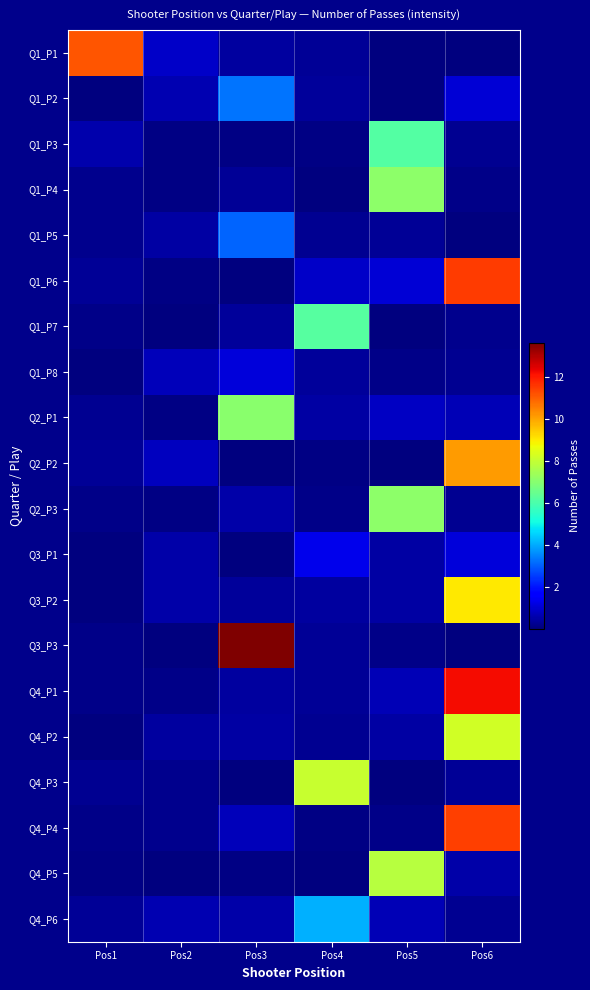

Reading left to right, transcribe all the data shown in this chart.

Q1_P1: Pos1=11.1	Pos2=0.9	Pos3=0.4	Pos4=0.3	Pos5=0.1	Pos6=0.1
Q1_P2: Pos1=0.0	Pos2=0.6	Pos3=3.3	Pos4=0.4	Pos5=0.0	Pos6=1.1
Q1_P3: Pos1=0.5	Pos2=0.1	Pos3=0.1	Pos4=0.1	Pos5=6.1	Pos6=0.2
Q1_P4: Pos1=0.2	Pos2=0.1	Pos3=0.3	Pos4=0.0	Pos5=7.1	Pos6=0.1
Q1_P5: Pos1=0.2	Pos2=0.5	Pos3=3.1	Pos4=0.2	Pos5=0.3	Pos6=0.0
Q1_P6: Pos1=0.3	Pos2=0.1	Pos3=0.0	Pos4=0.9	Pos5=1.0	Pos6=11.5
Q1_P7: Pos1=0.1	Pos2=0.0	Pos3=0.3	Pos4=6.2	Pos5=0.0	Pos6=0.2
Q1_P8: Pos1=0.0	Pos2=0.7	Pos3=1.1	Pos4=0.3	Pos5=0.1	Pos6=0.2
Q2_P1: Pos1=0.2	Pos2=0.1	Pos3=7.0	Pos4=0.4	Pos5=0.8	Pos6=0.7
Q2_P2: Pos1=0.3	Pos2=0.8	Pos3=0.0	Pos4=0.1	Pos5=0.0	Pos6=10.1
Q2_P3: Pos1=0.1	Pos2=0.1	Pos3=0.5	Pos4=0.1	Pos5=7.1	Pos6=0.2
Q3_P1: Pos1=0.0	Pos2=0.5	Pos3=0.0	Pos4=1.3	Pos5=0.4	Pos6=1.1
Q3_P2: Pos1=0.0	Pos2=0.5	Pos3=0.4	Pos4=0.4	Pos5=0.4	Pos6=9.0
Q3_P3: Pos1=0.1	Pos2=0.0	Pos3=13.6	Pos4=0.3	Pos5=0.1	Pos6=0.0
Q4_P1: Pos1=0.1	Pos2=0.1	Pos3=0.4	Pos4=0.3	Pos5=0.7	Pos6=12.2
Q4_P2: Pos1=0.0	Pos2=0.4	Pos3=0.4	Pos4=0.2	Pos5=0.4	Pos6=8.2
Q4_P3: Pos1=0.2	Pos2=0.2	Pos3=0.0	Pos4=8.0	Pos5=0.0	Pos6=0.3
Q4_P4: Pos1=0.1	Pos2=0.2	Pos3=0.7	Pos4=0.1	Pos5=0.2	Pos6=11.4
Q4_P5: Pos1=0.1	Pos2=0.0	Pos3=0.1	Pos4=0.1	Pos5=7.8	Pos6=0.5
Q4_P6: Pos1=0.3	Pos2=0.6	Pos3=0.5	Pos4=4.1	Pos5=0.7	Pos6=0.2